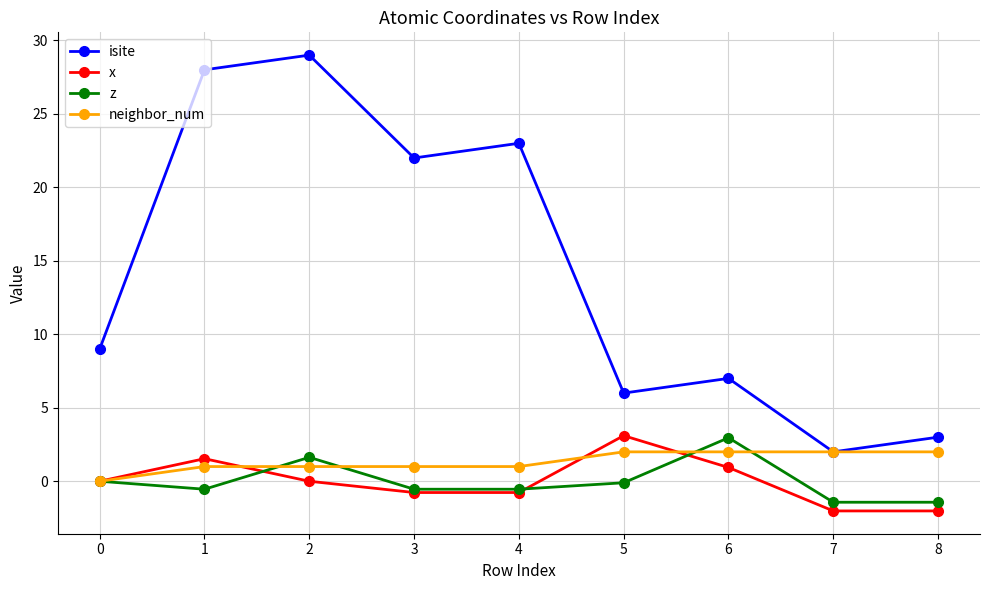

How many interior local valleys does the isite series have?

3